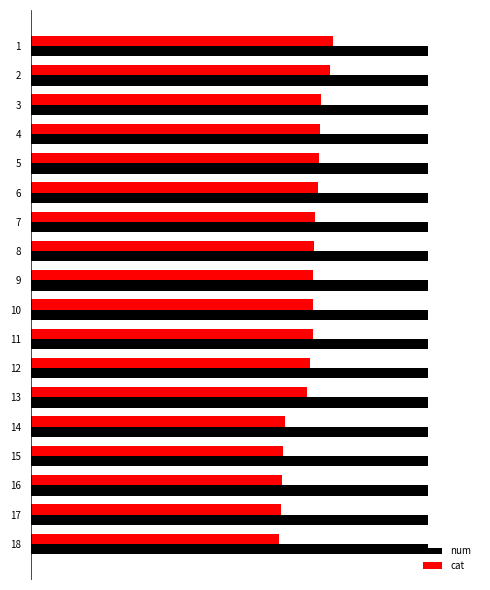

What are all the series names shown in the legend?

num, cat